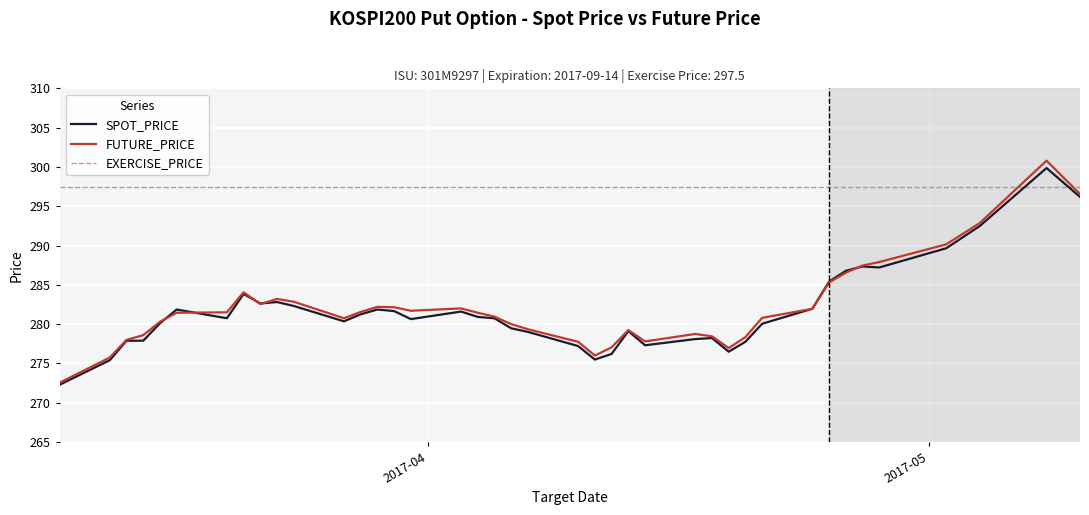

What is the label of the 18th point from the left?

2017-04-04